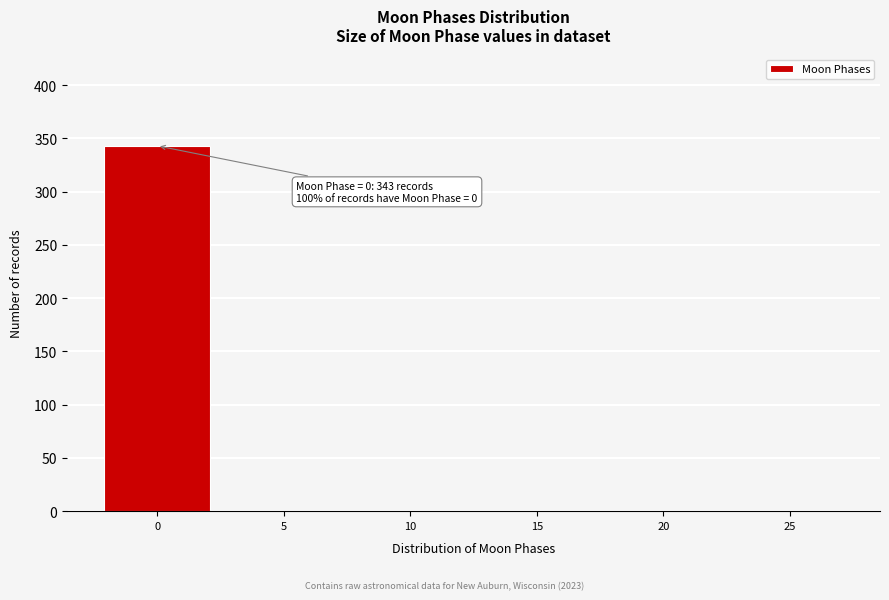

Reading left to right, what are all the values shown in this chart?

0=343	5=0	10=0	15=0	20=0	25=0